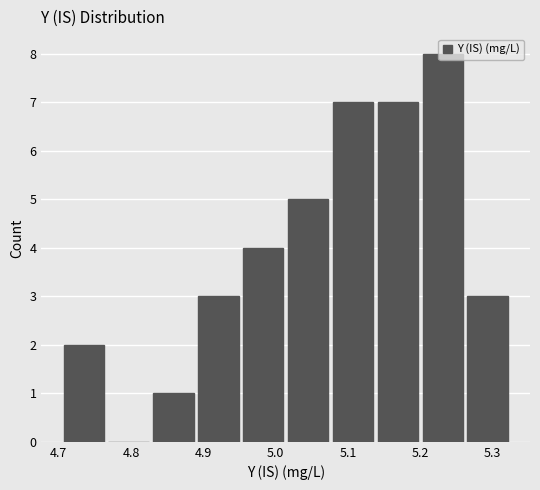

Reading left to right, transcribe this chart: for each bar, give the range it covers on the x-axis and its height. Neither the bar edges nor the heights are printed on the chart, so give them approximately, as read against the axes.

4.70 to 4.77: 2
4.77 to 4.83: 0
4.83 to 4.89: 1
4.89 to 4.95: 3
4.95 to 5.01: 4
5.01 to 5.08: 5
5.08 to 5.14: 7
5.14 to 5.20: 7
5.20 to 5.26: 8
5.26 to 5.32: 3